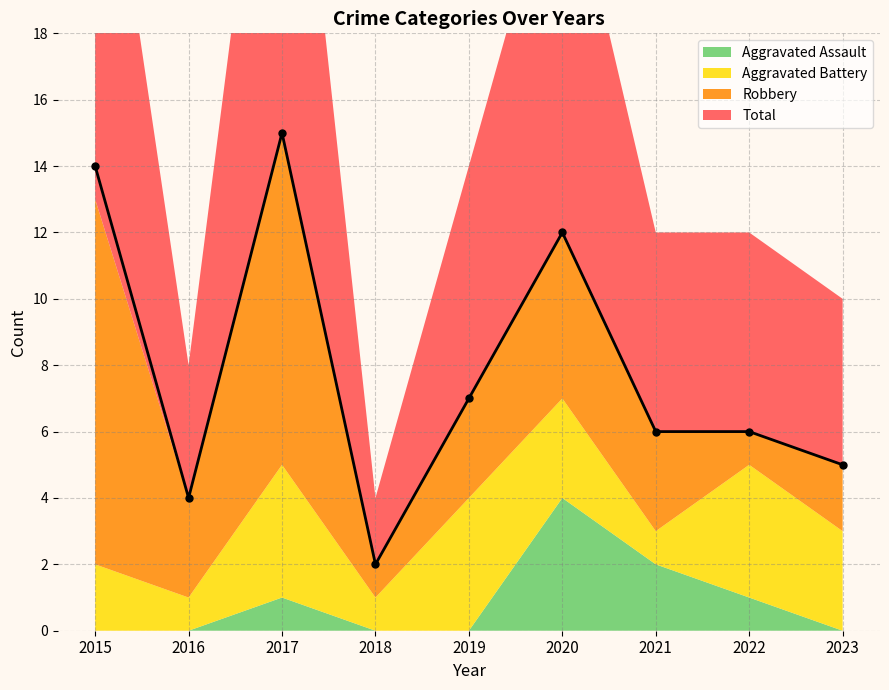

What is the value of the Total point at the 3rd from the left?

15